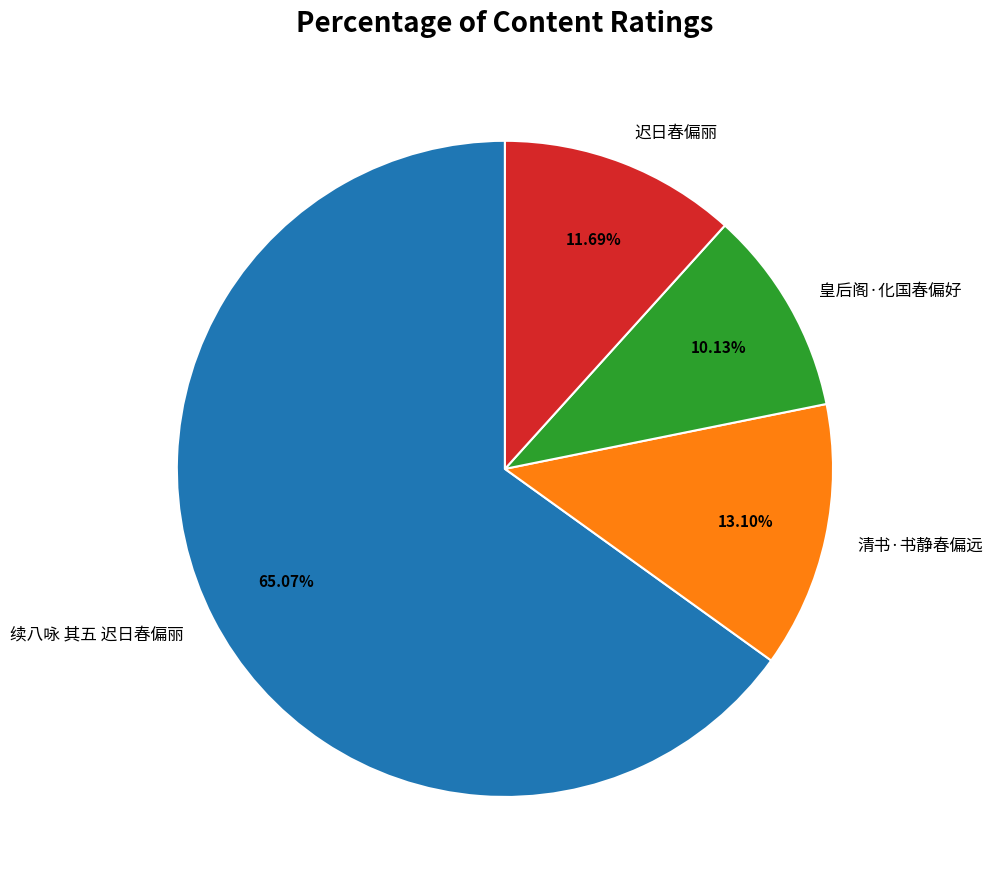

True or false: 迟日春偏丽 accounts for 1% of the total.

False